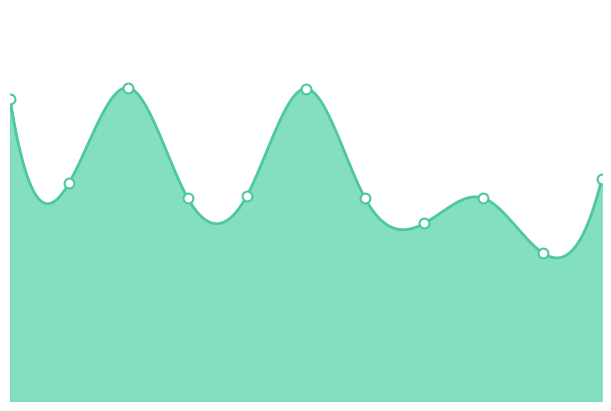

Approximately how many times larger is the value at Polynomial-3 compared to Polynomial-2?

0.9